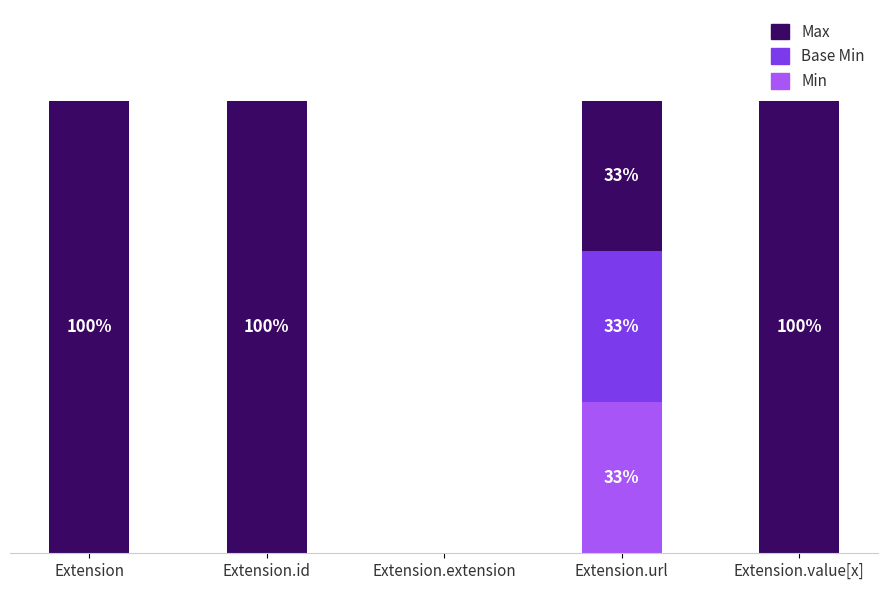

What are all the series names shown in the legend?

Max, Base Min, Min